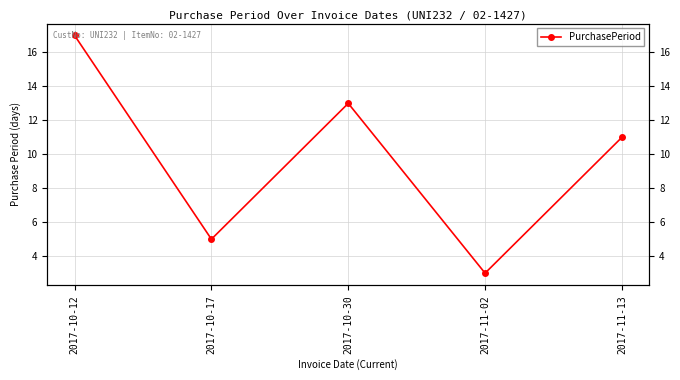

Rank the categories by value from highest to lowest.

2017-10-12, 2017-10-30, 2017-11-13, 2017-10-17, 2017-11-02